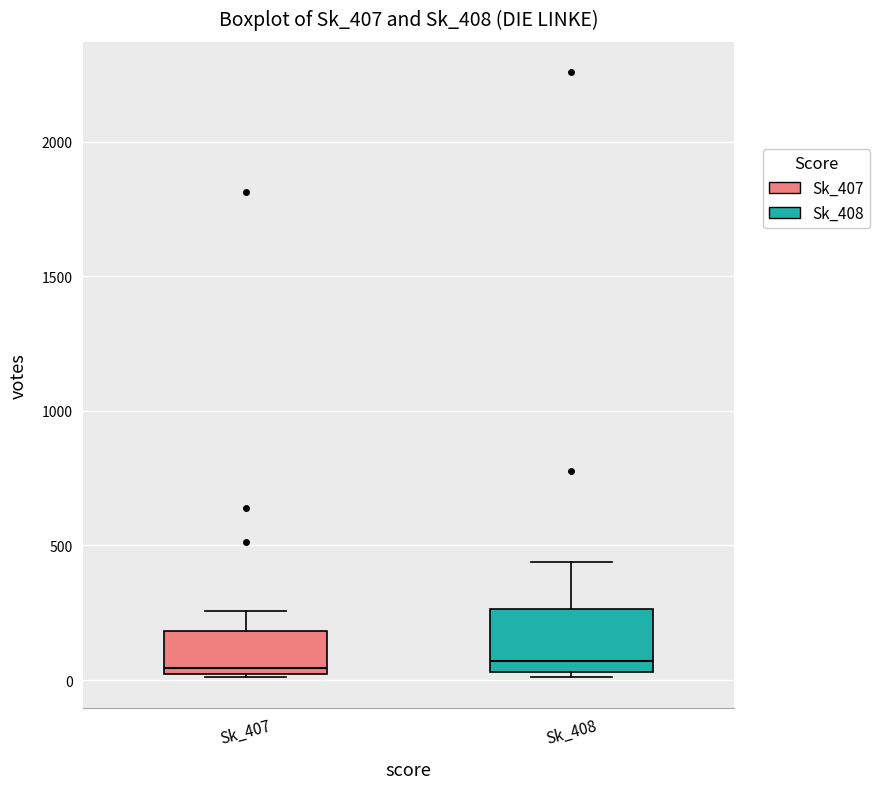

Reading left to right, transcribe this box plot: for each box, give where its median line is, the range the box spans, and where its two whiskers end, as read against the y-axis. The values are not printed on the chart, so give them approximately, as read against the axis.

Sk_407: median 50, box 0 to 200, whiskers 0 to 250
Sk_408: median 50 (just above the box's lower edge), box 50 to 250, whiskers 0 to 450